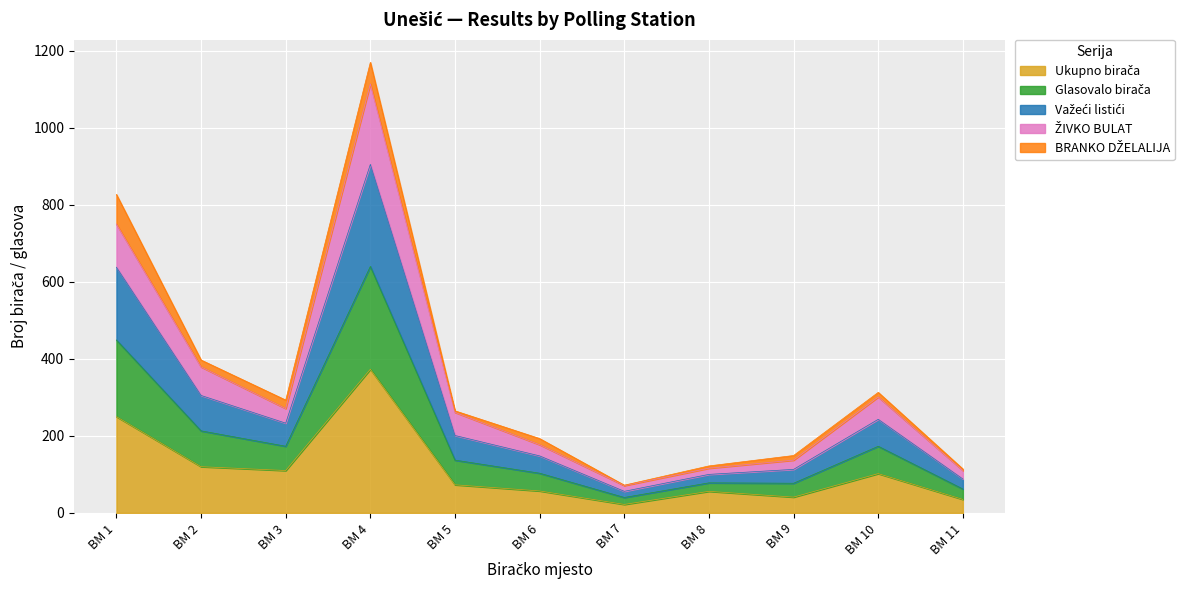

At which category is the sum across all series the highest?

BM 4